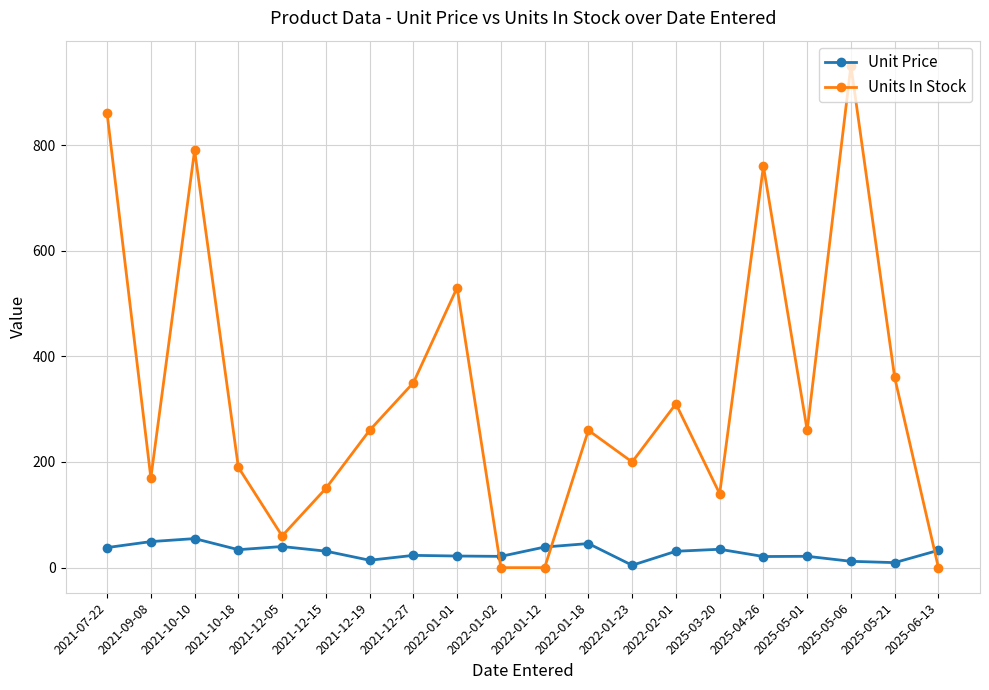

At 2021-12-27, list the series in order from smallest to largest.

Unit Price, Units In Stock